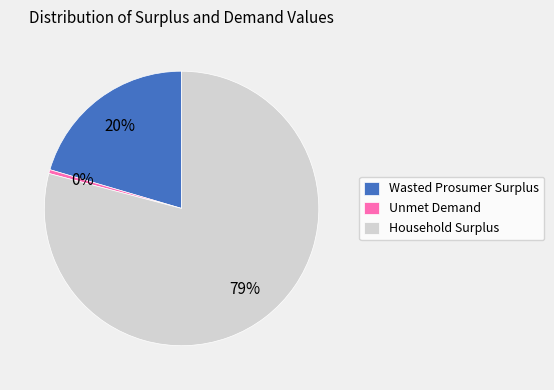

Is there a majority slice in this chart?

Yes